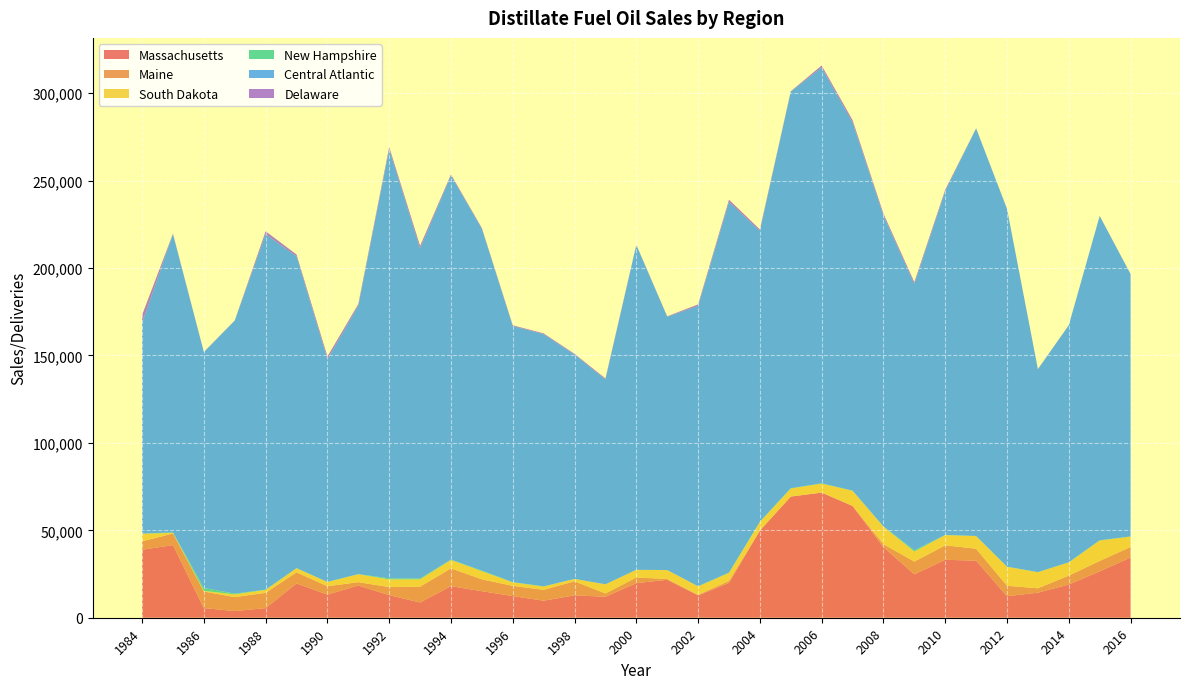

Reading left to right, list all the values displayed in this chart.

Massachusetts: 1984=38878	1985=41543	1986=5527	1987=3805	1988=5496	1989=19591	1990=13230	1991=18424	1992=12913	1993=8747	1994=18067	1995=15170	1996=12372	1997=9742	1998=12805	1999=12001	2000=19783	2001=21683	2002=12757	2003=19939	2004=49830	2005=69275	2006=71536	2007=63896	2008=40378	2009=24852	2010=33130	2011=32647	2012=12307	2013=14338	2014=18962	2015=26521	2016=34438
Maine: 1984=4802	1985=6622	1986=9455	1987=8011	1988=8747	1989=6377	1990=4803	1991=1904	1992=4628	1993=9011	1994=10172	1995=6792	1996=5852	1997=6222	1998=8036	1999=1864	2000=3220	2001=490	2002=360	2003=1133	2004=74	2005=53	2006=49	2007=126	2008=1694	2009=7252	2010=8284	2011=6818	2012=5970	2013=2504	2014=5116	2015=5955	2016=6026
South Dakota: 1984=4358	1985=372	1986=386	1987=1533	1988=1678	1989=2357	1990=2401	1991=4546	1992=4378	1993=4190	1994=4780	1995=4662	1996=1996	1997=1859	1998=1351	1999=5253	2000=4400	2001=5085	2002=4792	2003=4547	2004=4843	2005=4585	2006=5149	2007=8572	2008=10024	2009=5730	2010=5860	2011=7182	2012=10826	2013=9192	2014=7543	2015=11697	2016=5887
New Hampshire: 1984=77	1985=290	1986=1683	1987=424	1988=139	1989=36	1990=60	1991=69	1992=610	1993=488	1994=230	1995=305	1996=152	1997=128	1998=17	1999=2	2000=3	2001=31	2002=98	2003=210	2004=185	2005=149	2006=129	2007=119	2008=126	2009=697	2010=86	2011=124	2012=116	2013=64	2014=102	2015=129	2016=175
Central Atlantic: 1984=120527	1985=170512	1986=134851	1987=156154	1988=203260	1989=178330	1990=127338	1991=153478	1992=245354	1993=188709	1994=219635	1995=195481	1996=146456	1997=144230	1998=128258	1999=117168	2000=185720	2001=144833	2002=160288	2003=211960	2004=166292	2005=226753	2006=237830	2007=210461	2008=177750	2009=152309	2010=196570	2011=233005	2012=204527	2013=115995	2014=135543	2015=185420	2016=150003
Delaware: 1984=4473	1985=295	1986=94	1987=82	1988=1666	1989=1030	1990=1530	1991=958	1992=1303	1993=1522	1994=637	1995=463	1996=423	1997=433	1998=445	1999=553	2000=194	2001=246	2002=896	2003=1273	2004=836	2005=275	2006=1118	2007=1404	2008=1120	2009=1096	2010=879	2011=126	2012=149	2013=123	2014=46	2015=61	2016=61